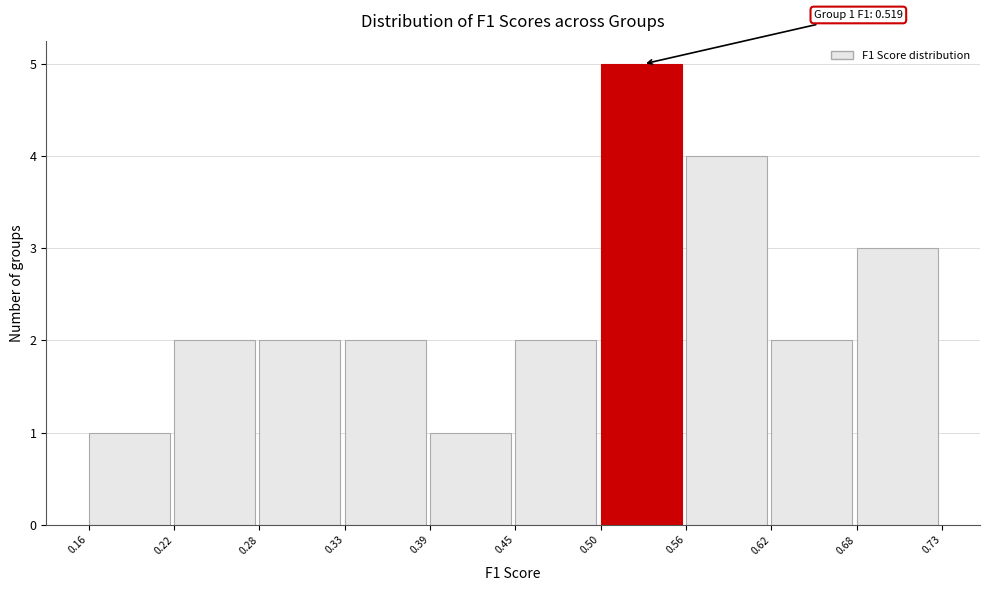

Which range on the x-axis has the tallest bar?

0.50 to 0.56